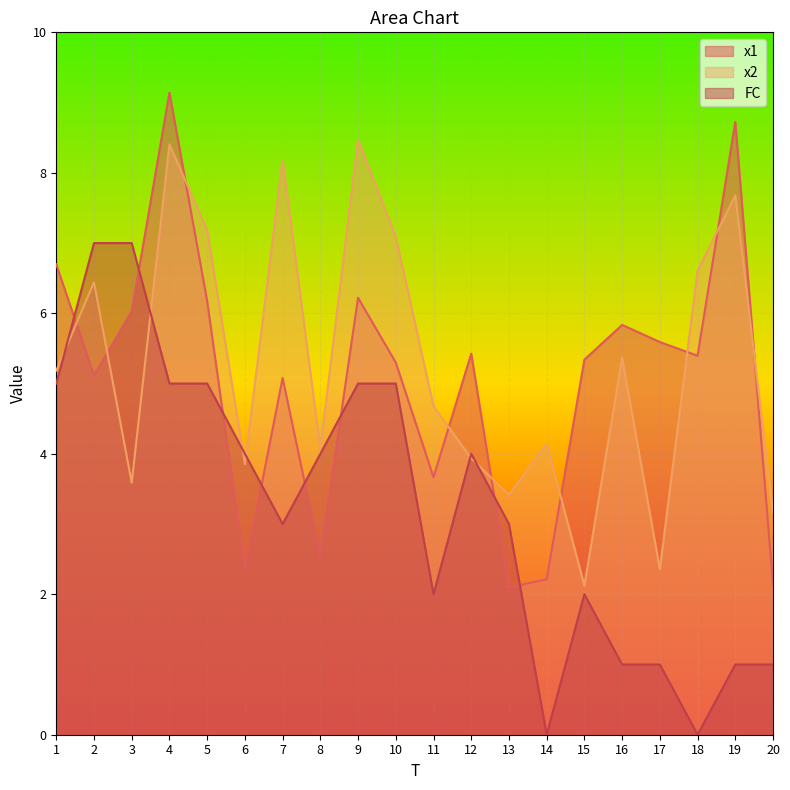

Which has a higher value, 3 or 11?

3